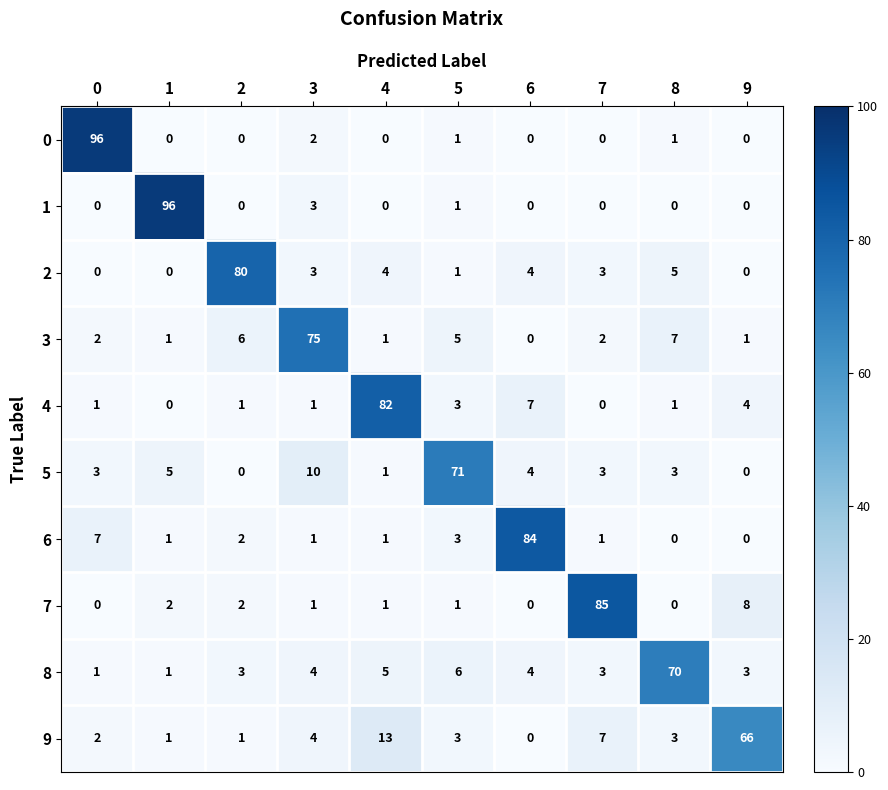

What is the average value of the 0 series?

10